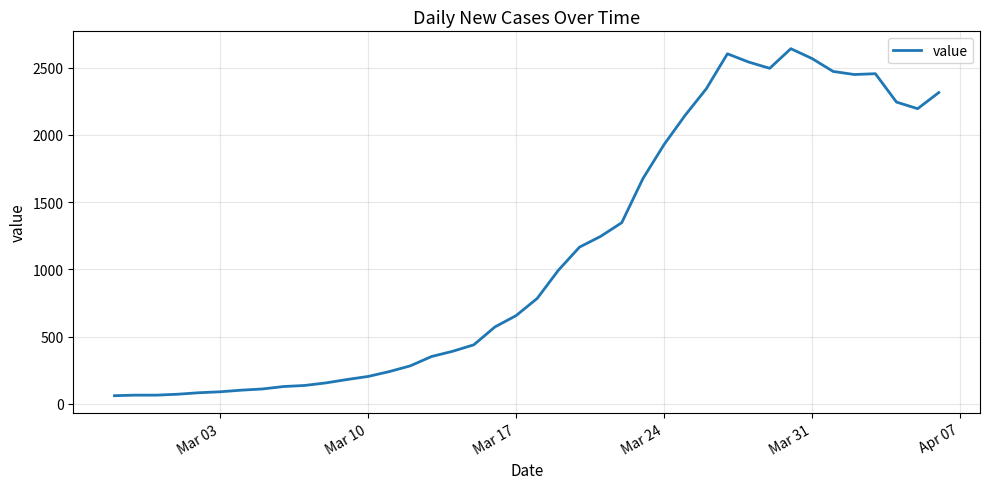

What is the minimum value shown in the chart?

61